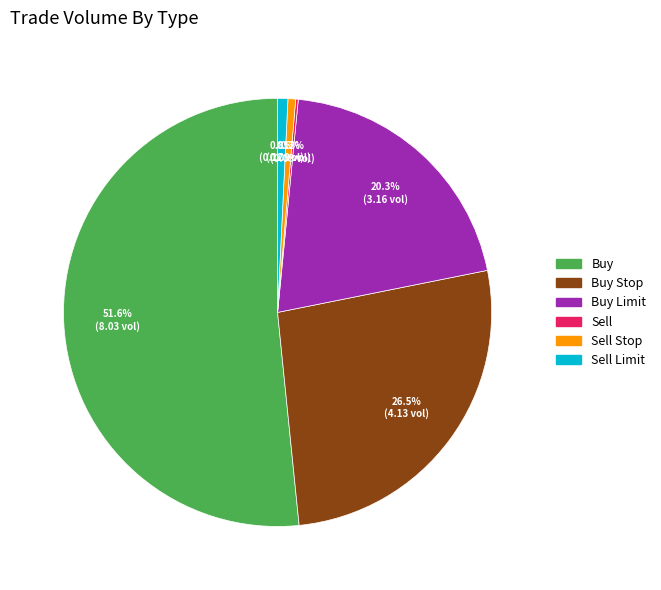

Is there a majority slice in this chart?

Yes